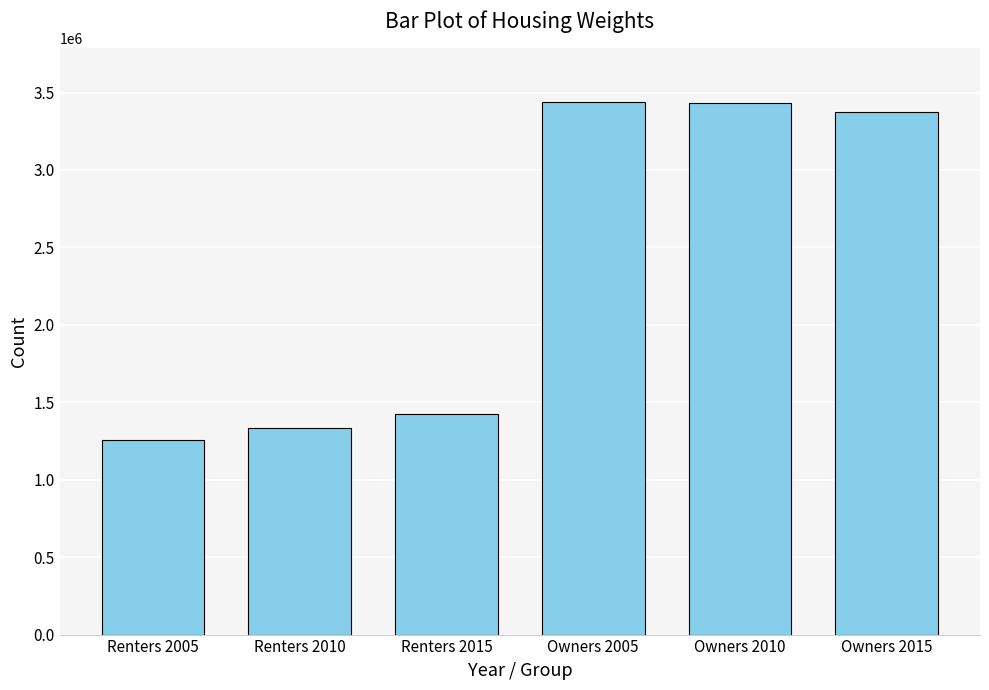

What is the maximum value shown in the chart?

3440647